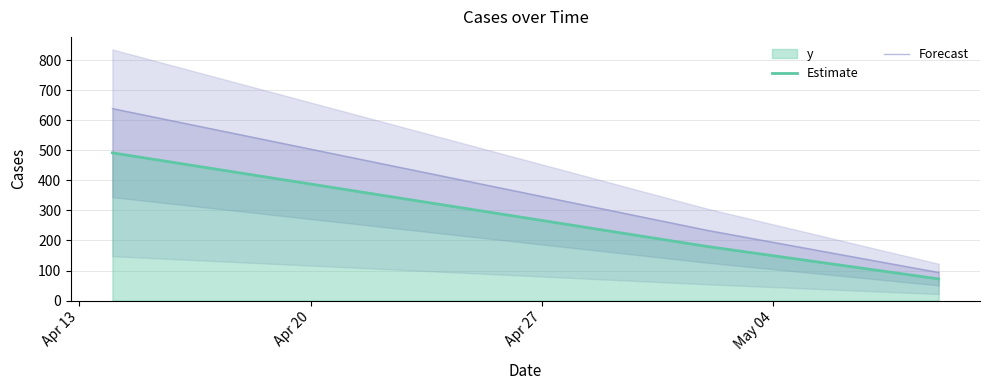

What is the value of the Forecast point at the 3rd from the left?

93.6